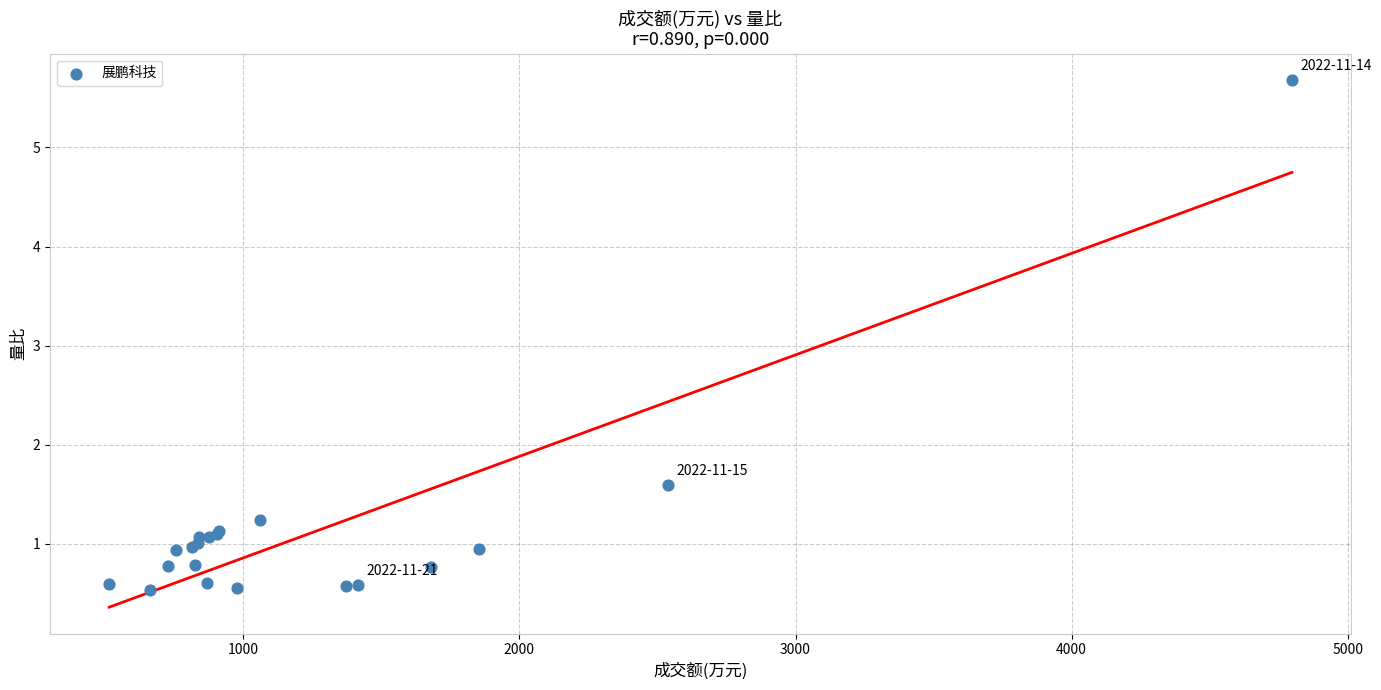

What Y value in the scatter plot is closest to 3?

1.6